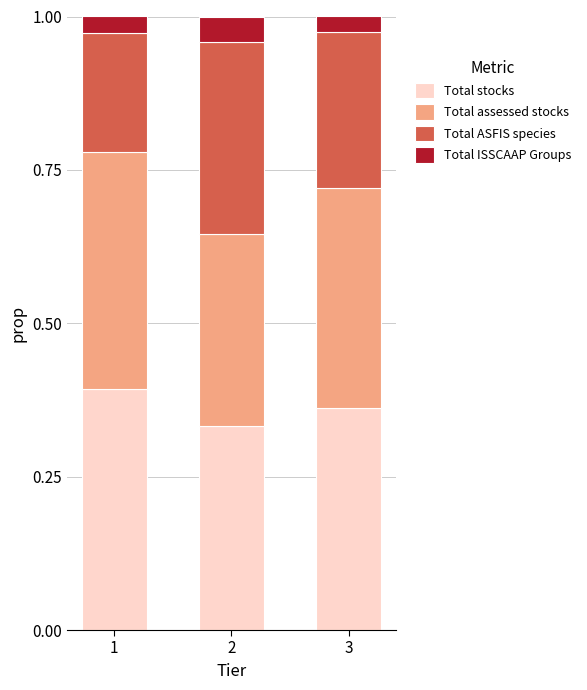

Are the bars grouped side by side (vs. stacked)?

No